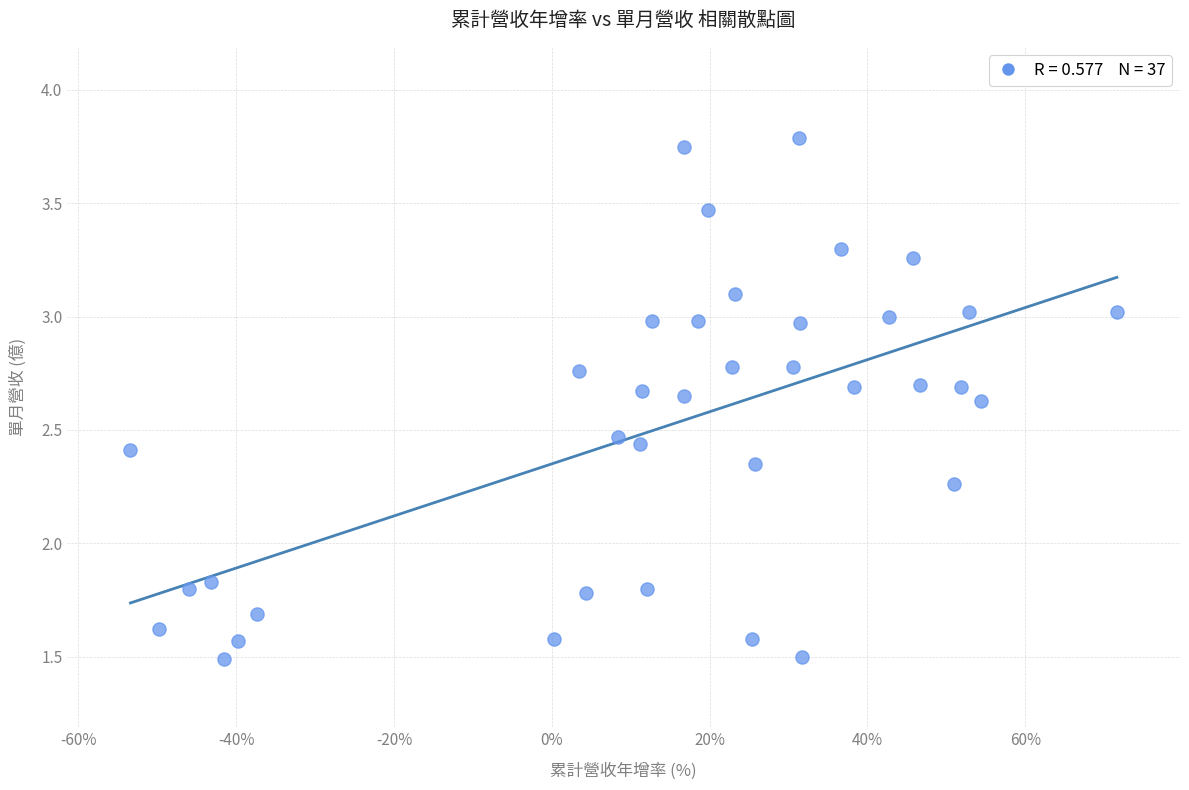

What is the range of X values (max minus min)?

125.0